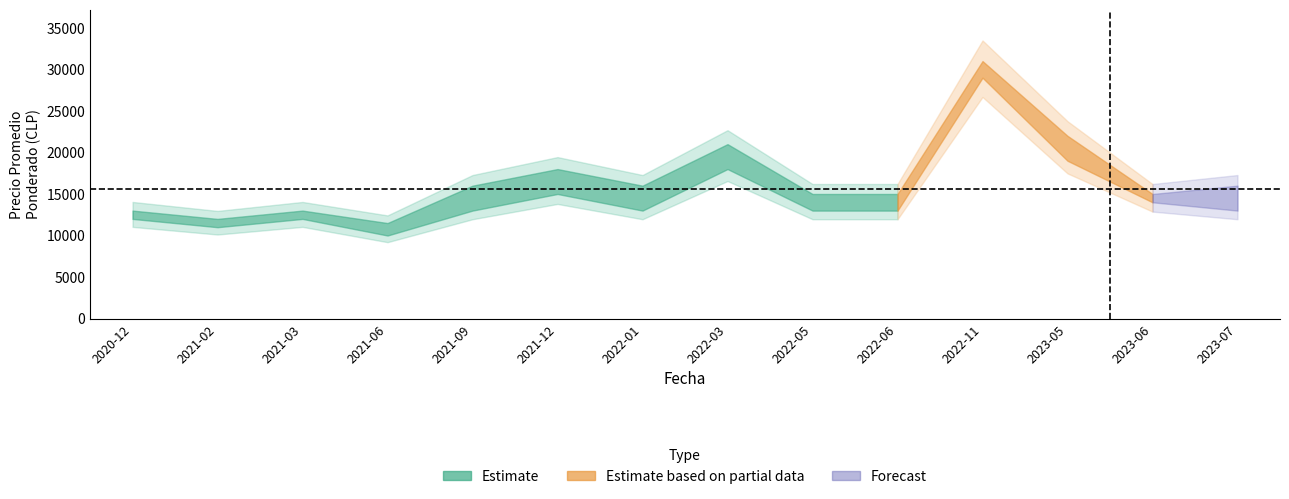

True or false: Precio maximo has more than 0 points higher than both neighbors.

True